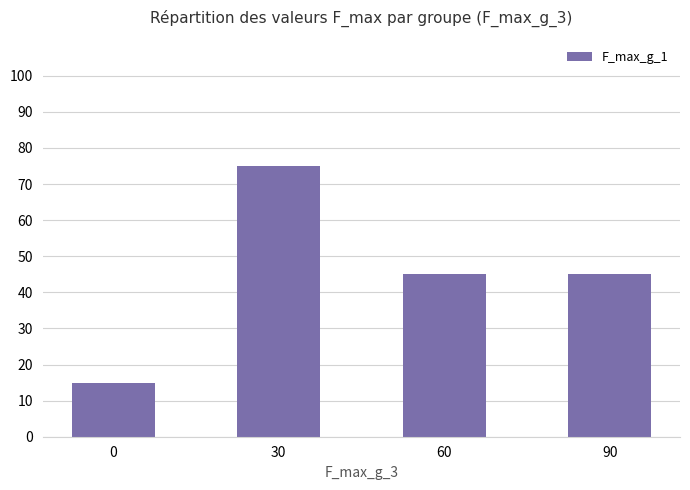

What is the greatest value displayed?

75.0